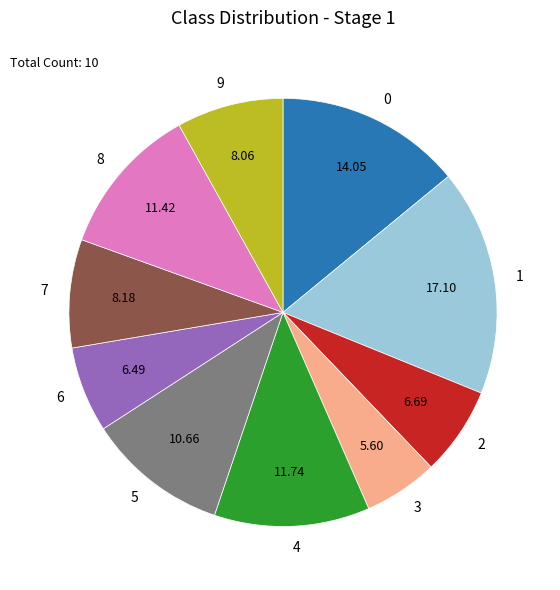

Is there any slice that represents more than half of the pie?

No